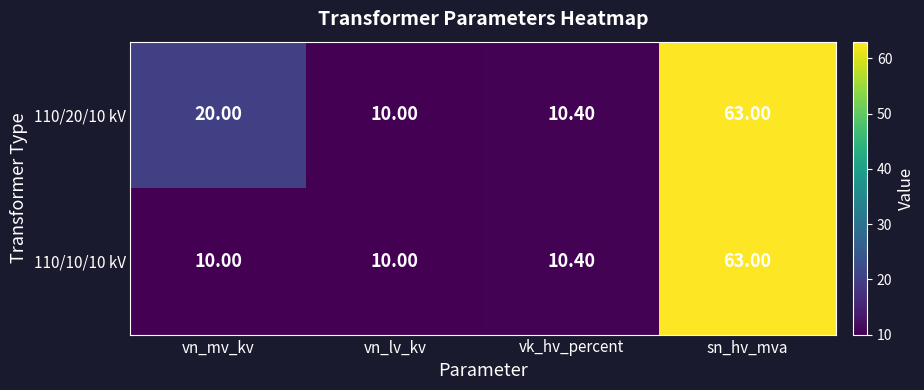

What is the average value of the 110/20/10 kV series?

25.9